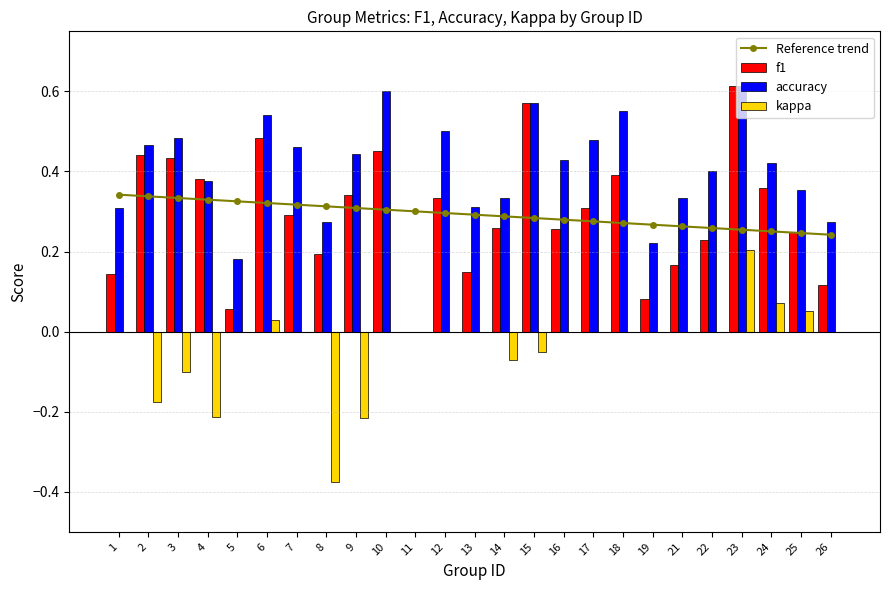

Rank the series by their maximum value, from highest to lowest.

f1, accuracy, Reference trend, kappa